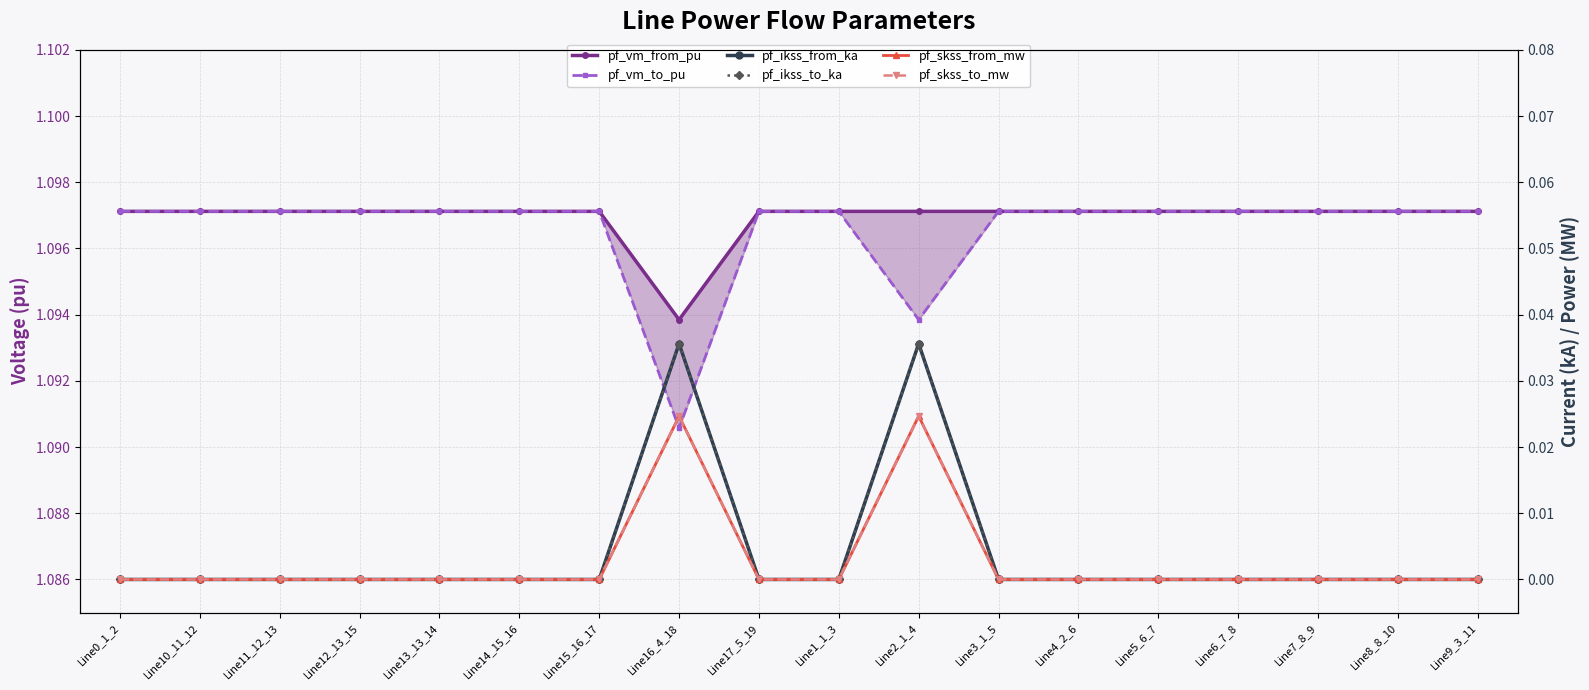

What is the spread (max minus min) of values at Line15_16_17?

1.1